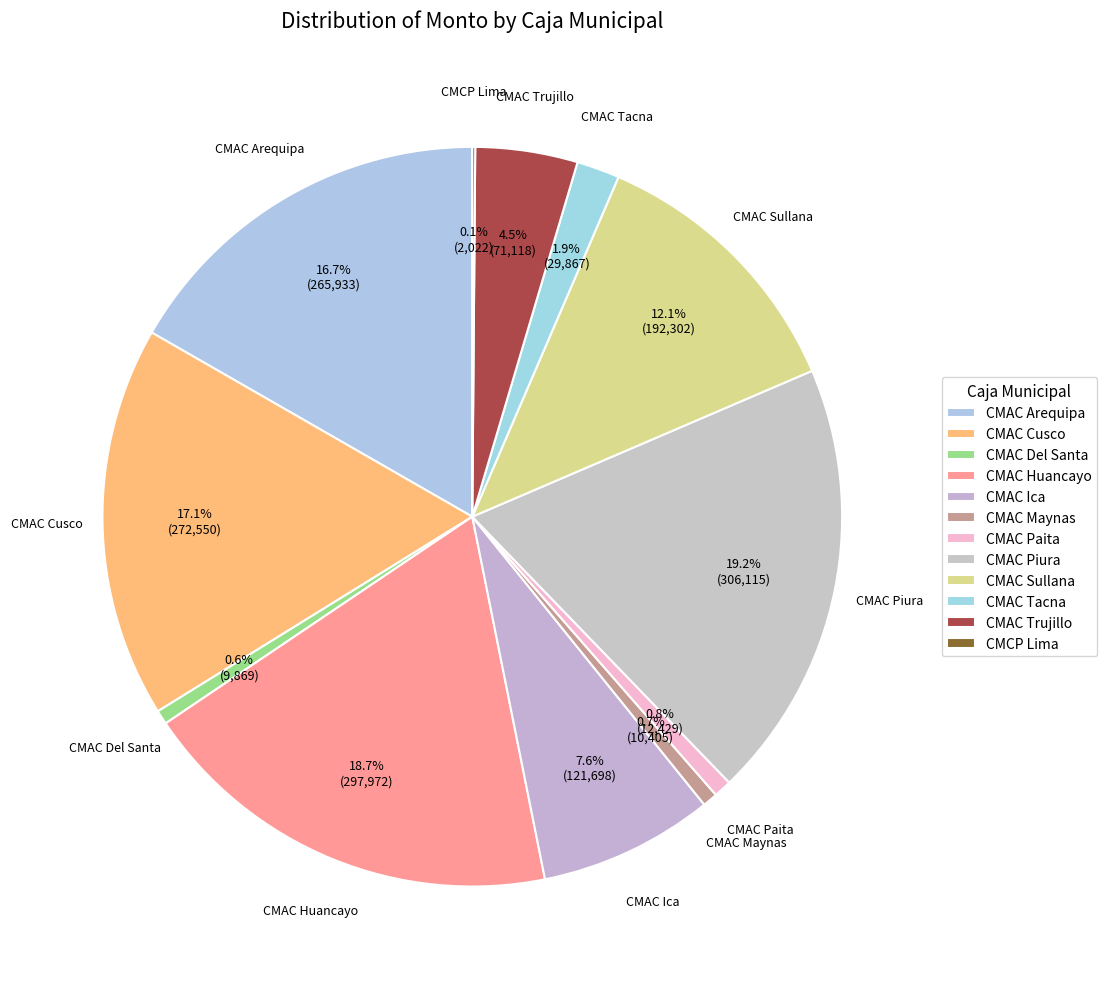

To the nearest percent, what percentage of the pie is CMAC Cusco?

17%